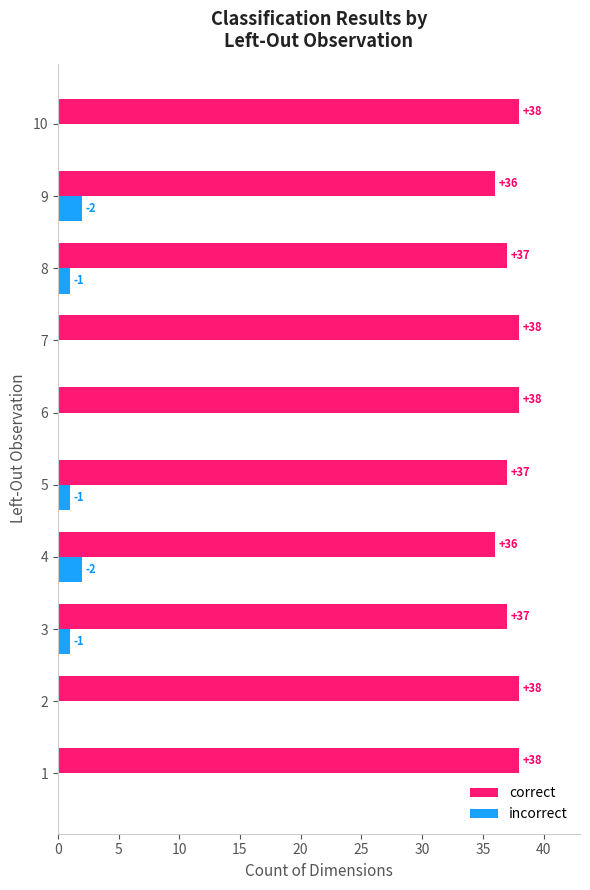

The value of correct at 3 is 37. True or false?

True